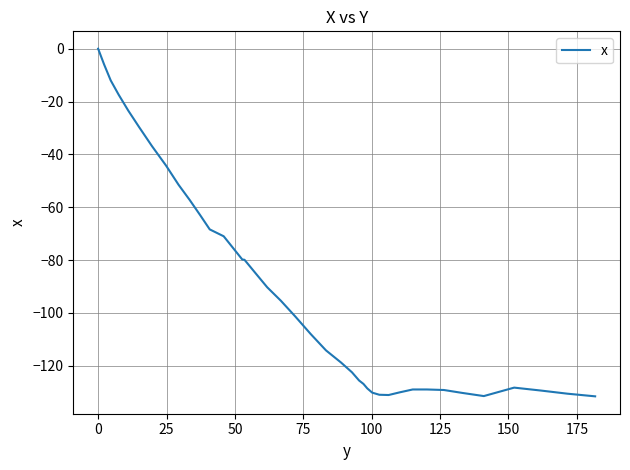

Reading left to right, what are all the values shown in this chart?

0.0	-6.0	-12.0	-17.4	-23.4	-29.7	-36.9	-44.2	-51.5	-57.3	-63.0	-68.4	-71.0	-75.4	-79.8	-79.9	-84.8	-90.3	-95.4	-101.4	-108.0	-114.2	-118.8	-122.5	-125.6	-126.9	-128.6	-130.2	-131.0	-131.1	-130.1	-129.0	-129.0	-129.2	-130.3	-131.5	-128.3	-129.4	-130.6	-131.6